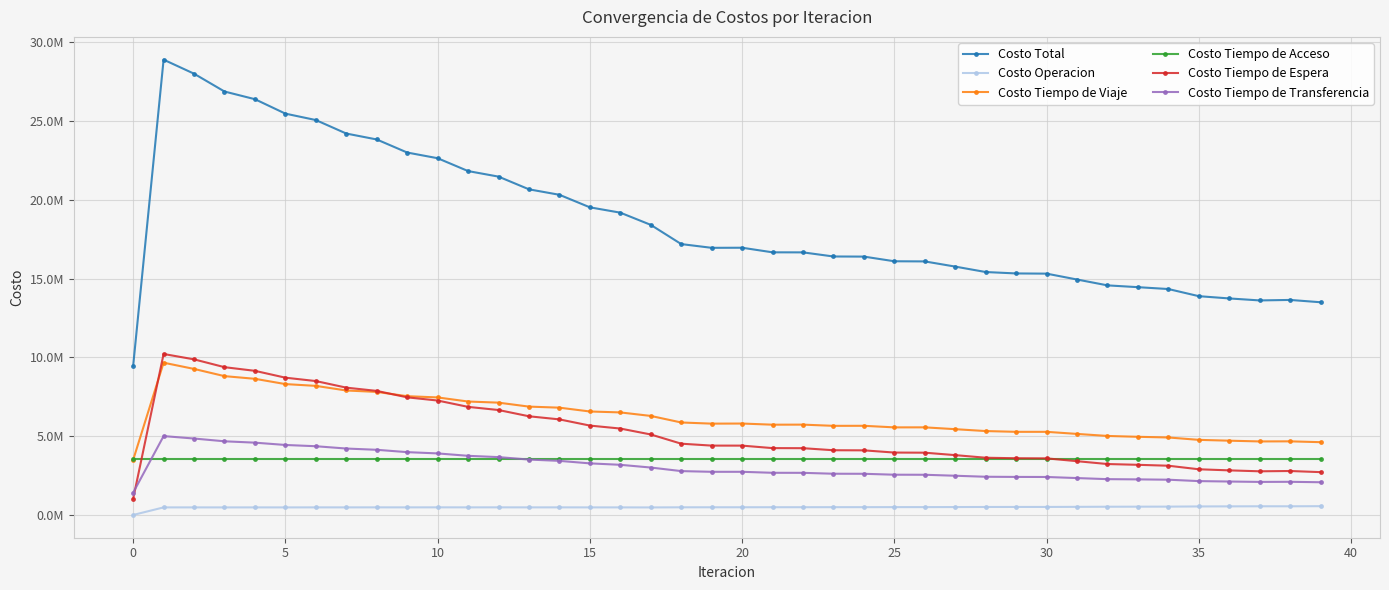

Which series has the widest spread of values?

Costo Total